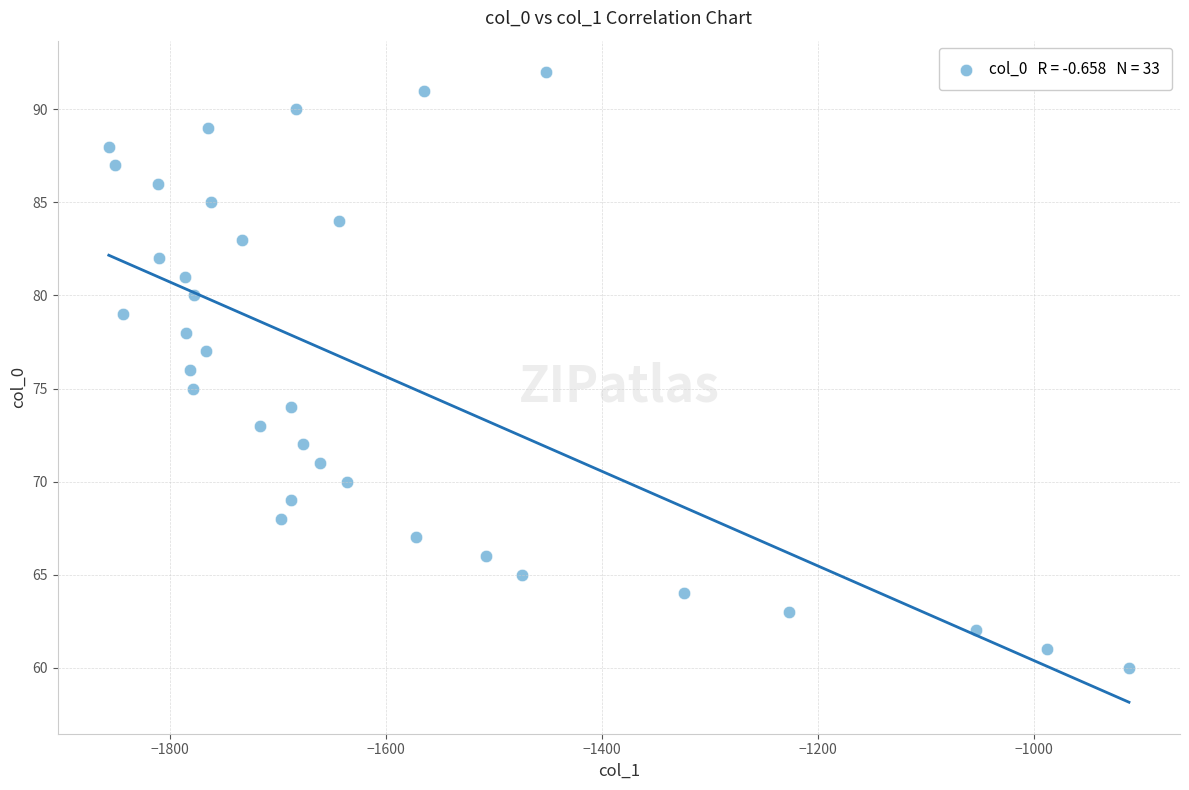

What is the range of Y values (max minus min)?

32